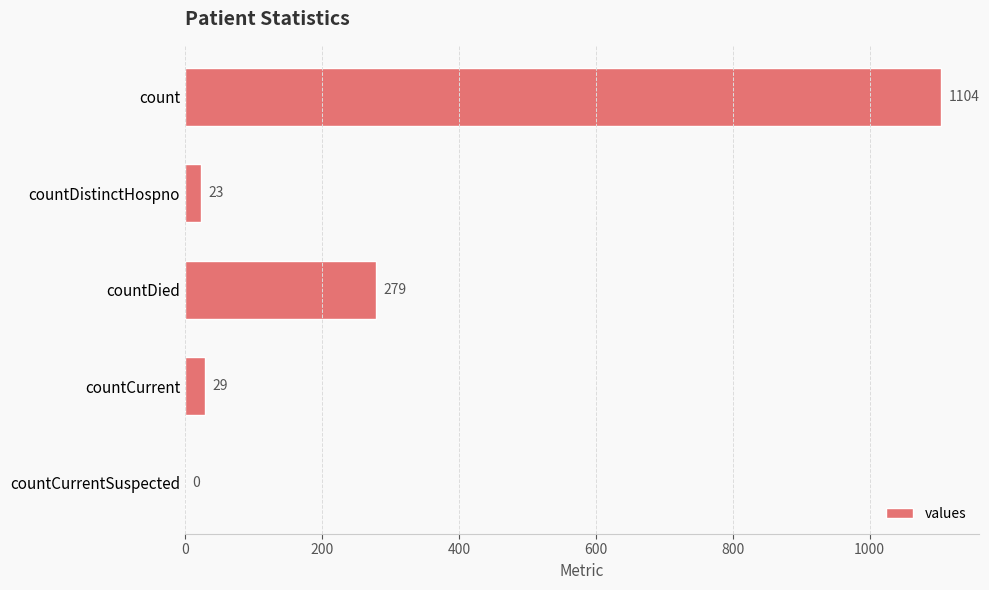

Reading top to bottom, extract all data points from this chart.

count=1104	countDistinctHospno=23	countDied=279	countCurrent=29	countCurrentSuspected=0